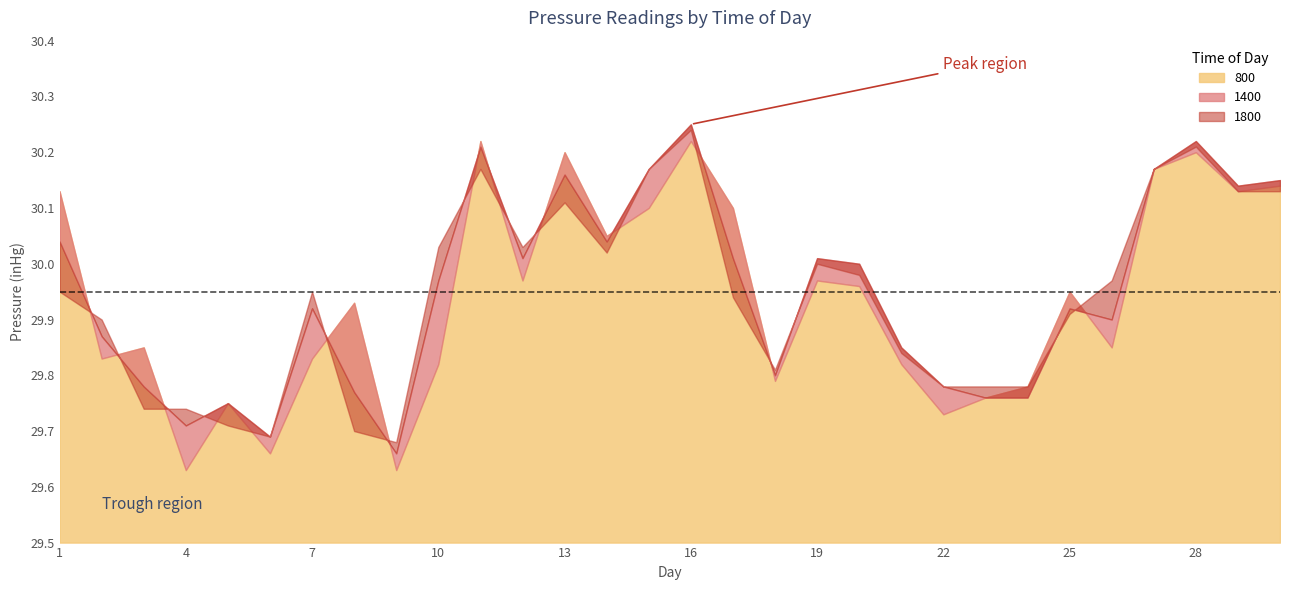

True or false: 1800 has a value of 29.7 at 4.

True